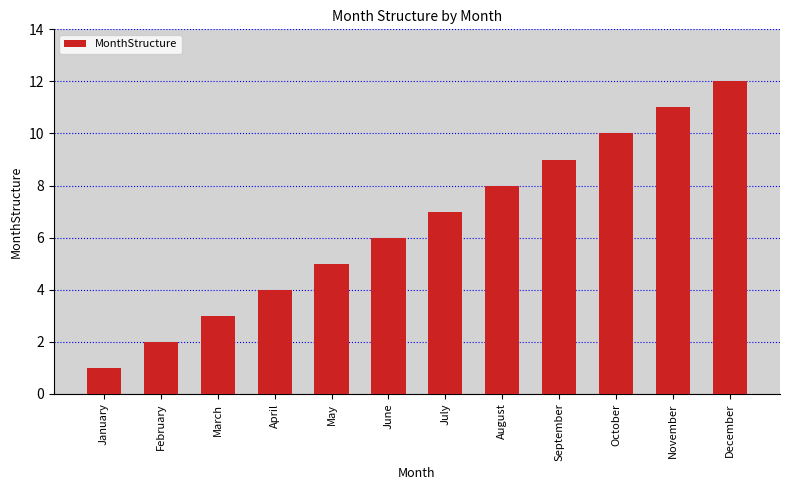

Which has a higher value, October or May?

October